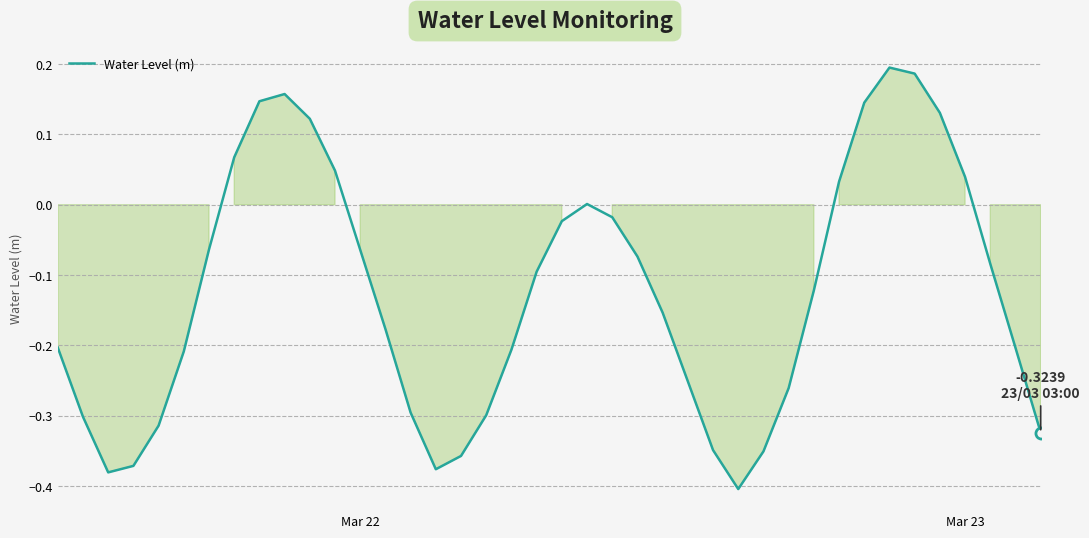

What is the minimum value shown in the chart?

-0.4